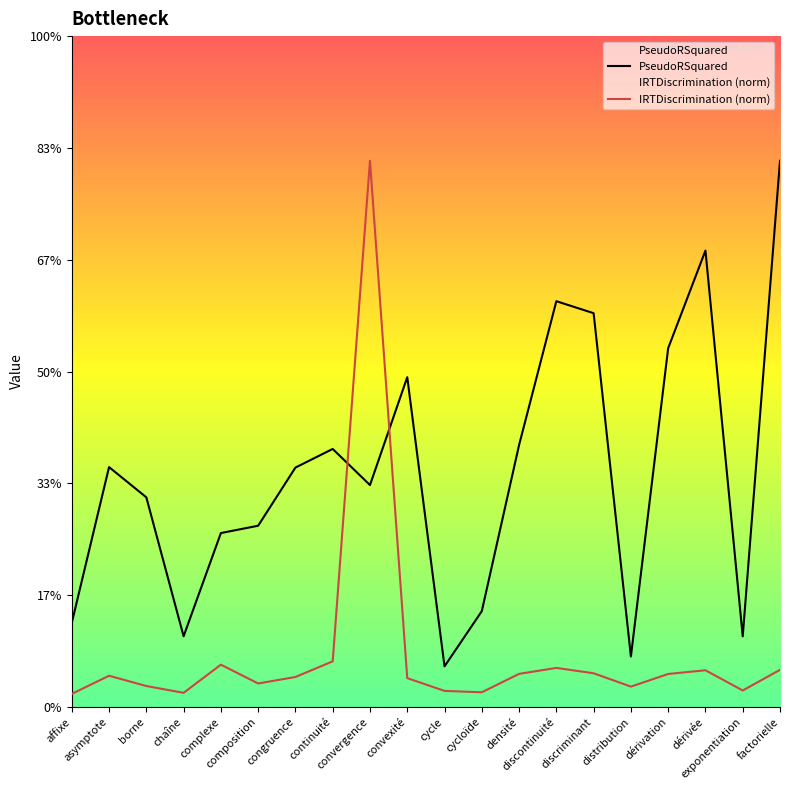

What are all the series names shown in the legend?

PseudoRSquared, IRTDiscrimination (norm)